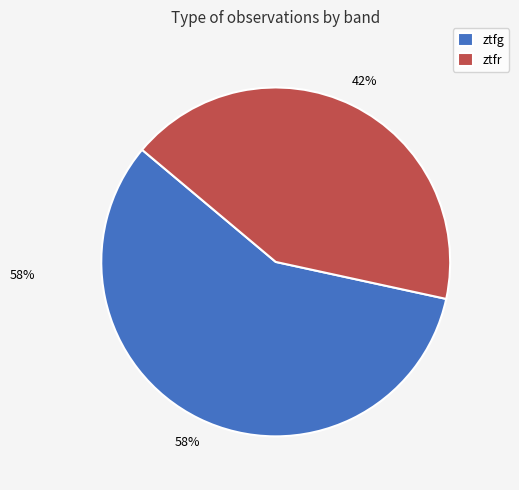

Combined, do ztfr and ztfg account for over 50%?

Yes